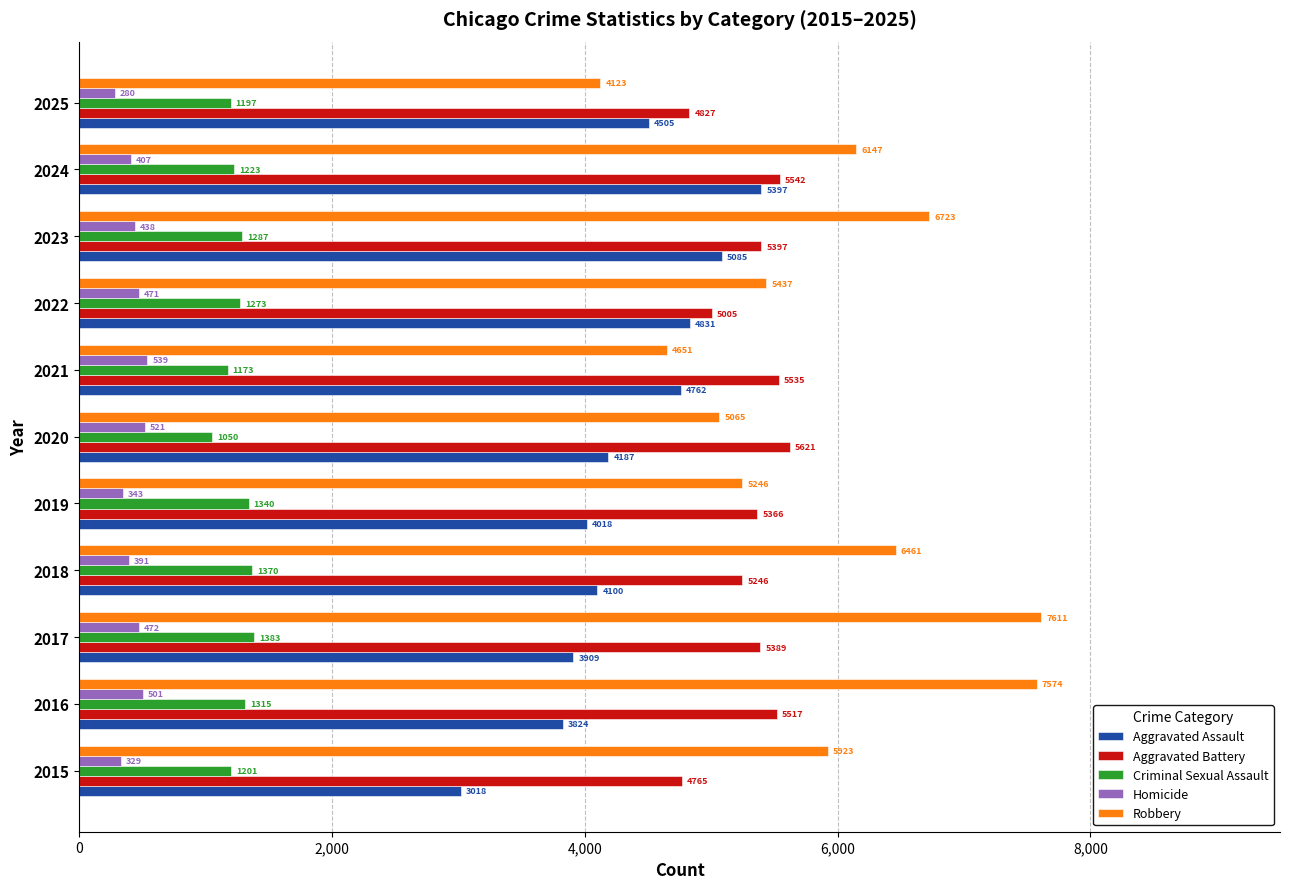

List the labels in order of Aggravated Assault value, largest first.

2024, 2023, 2022, 2021, 2025, 2020, 2018, 2019, 2017, 2016, 2015